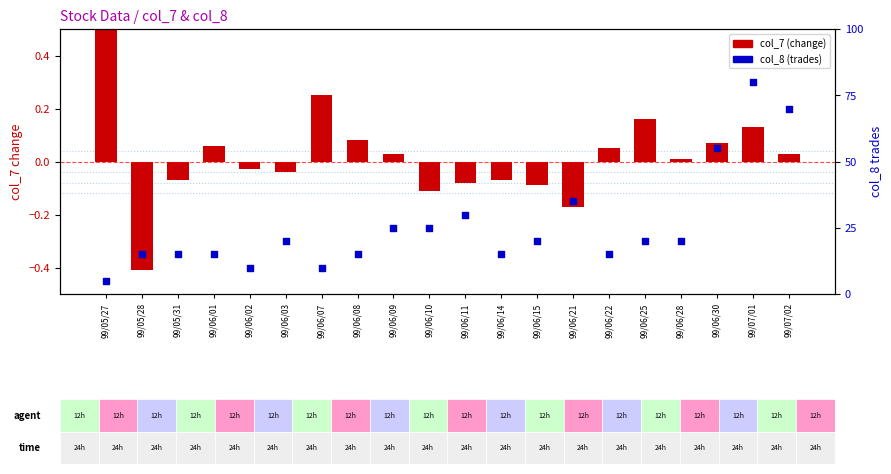

Which series has the widest spread of Y values?

col_8 (trades)